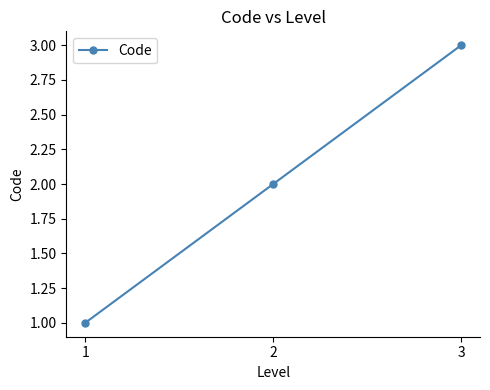

What is the value of the 3rd point from the left?

3